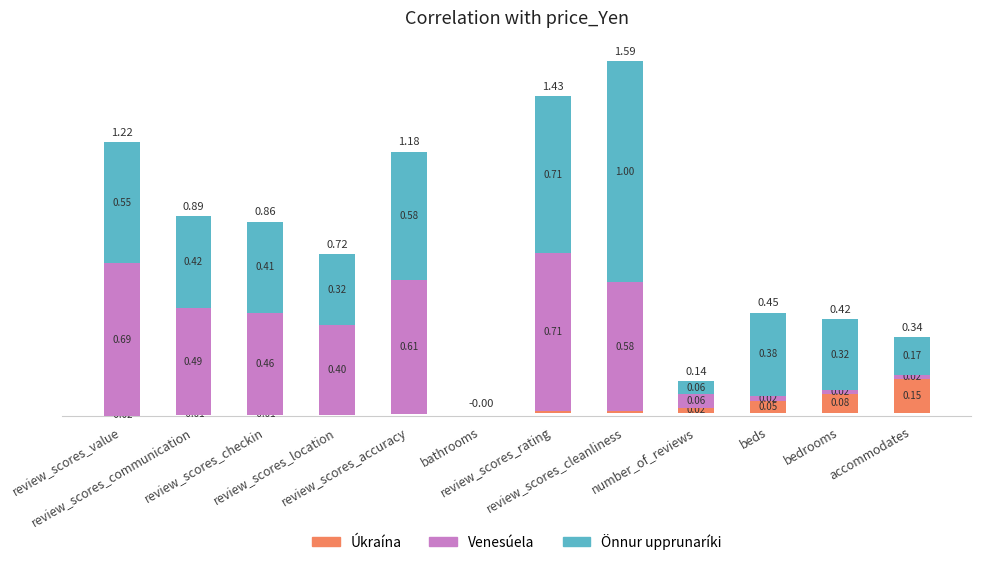

What position from the right is review_scores_checkin?

10